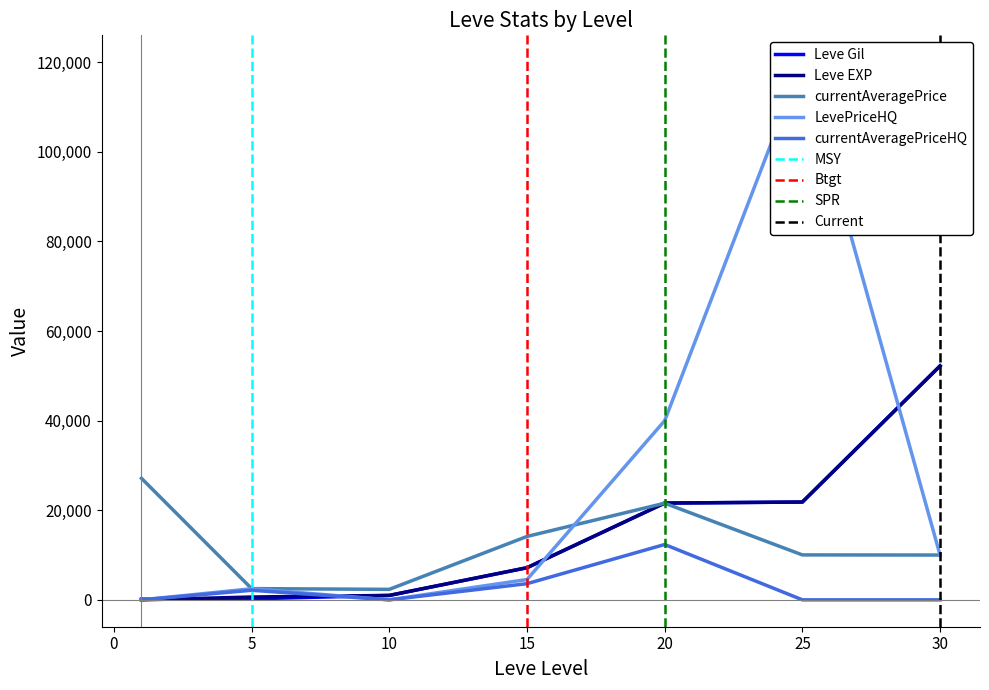

What is the greatest value displayed?

120000